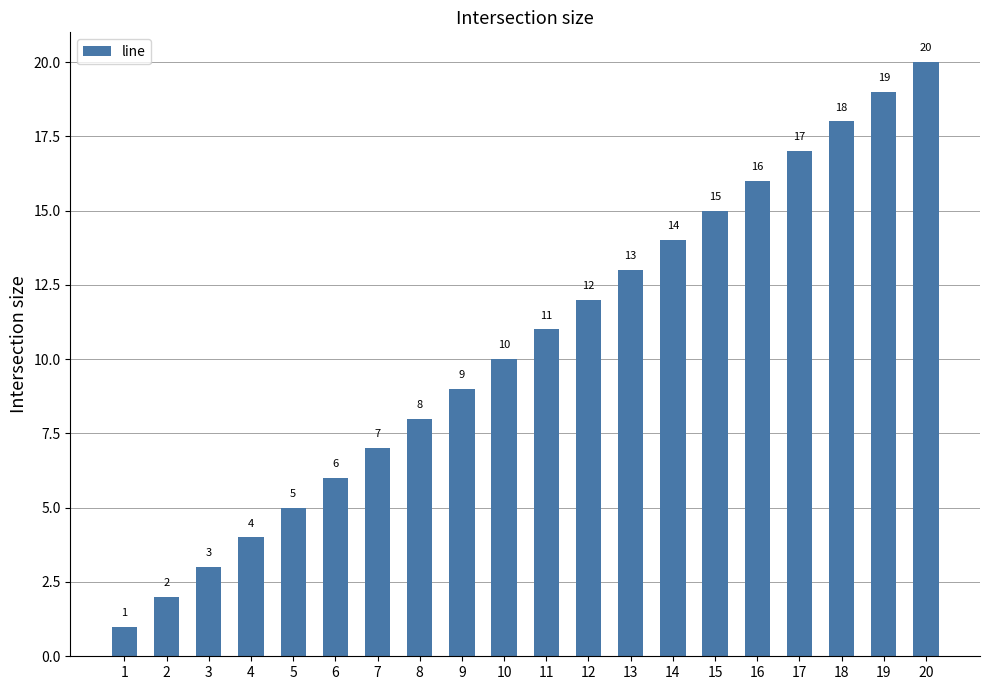

Which has a higher value, 9 or 19?

19